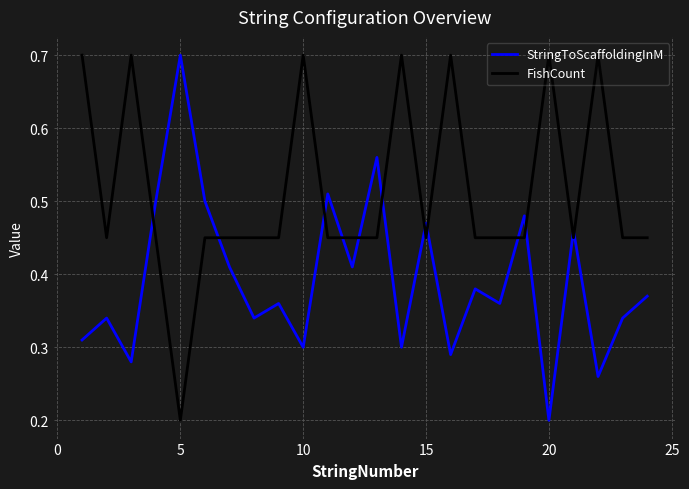

What is the highest value of the StringToScaffoldingInM series?

0.7